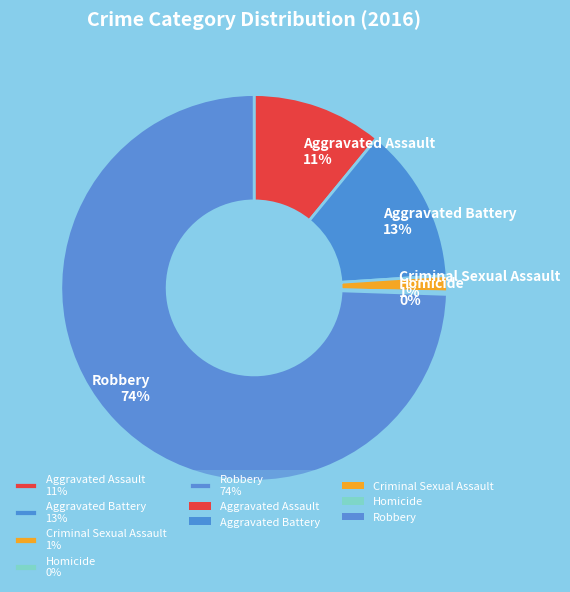

To the nearest percent, what is the average slice percentage?

20%